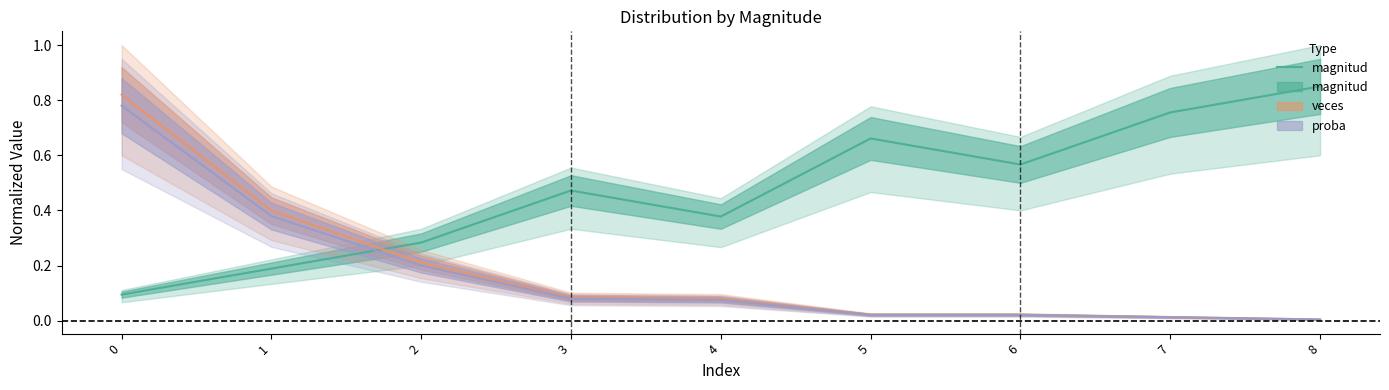

Where is the first local maximum?

3